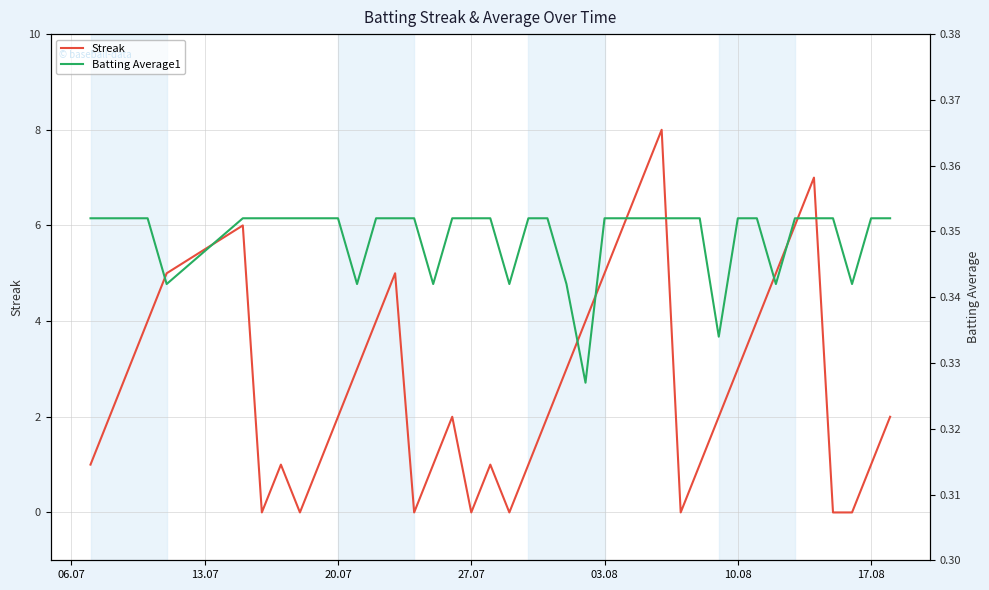

Between 10.08 and 24, which is larger?

10.08